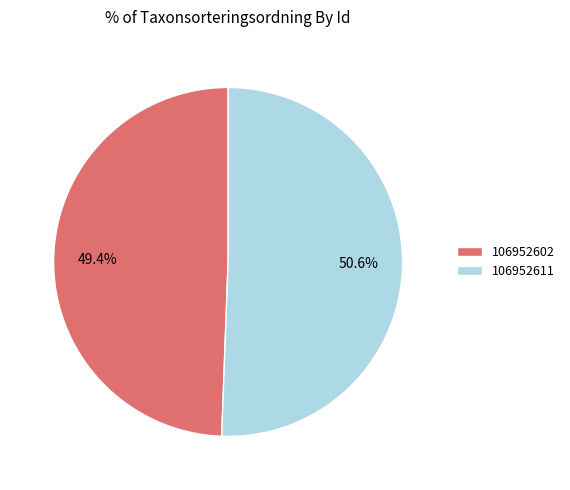

How many slices are in this pie chart?

2